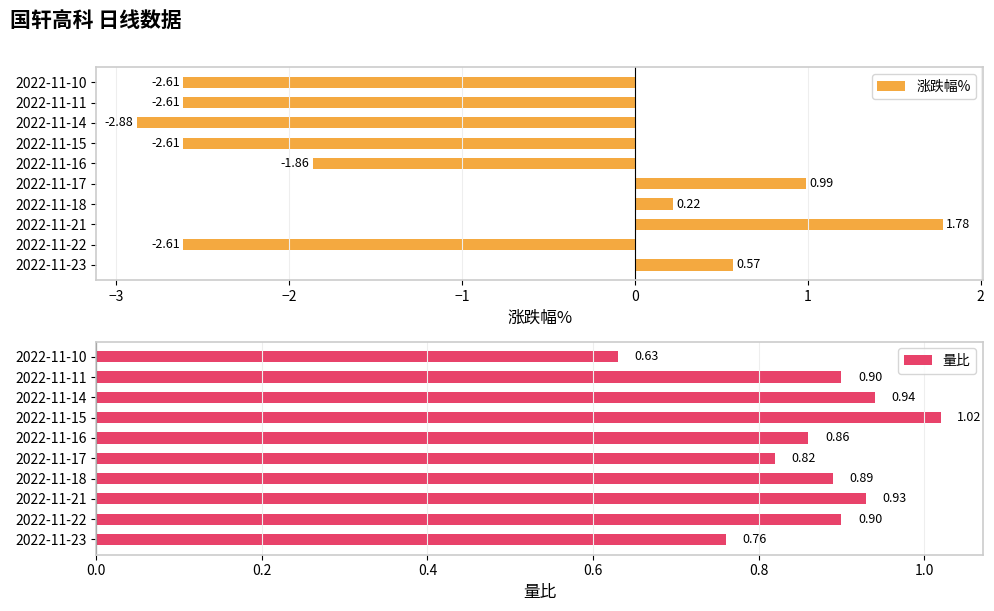

True or false: 涨跌幅% has a value of -1.2 at 2022-11-10.

False